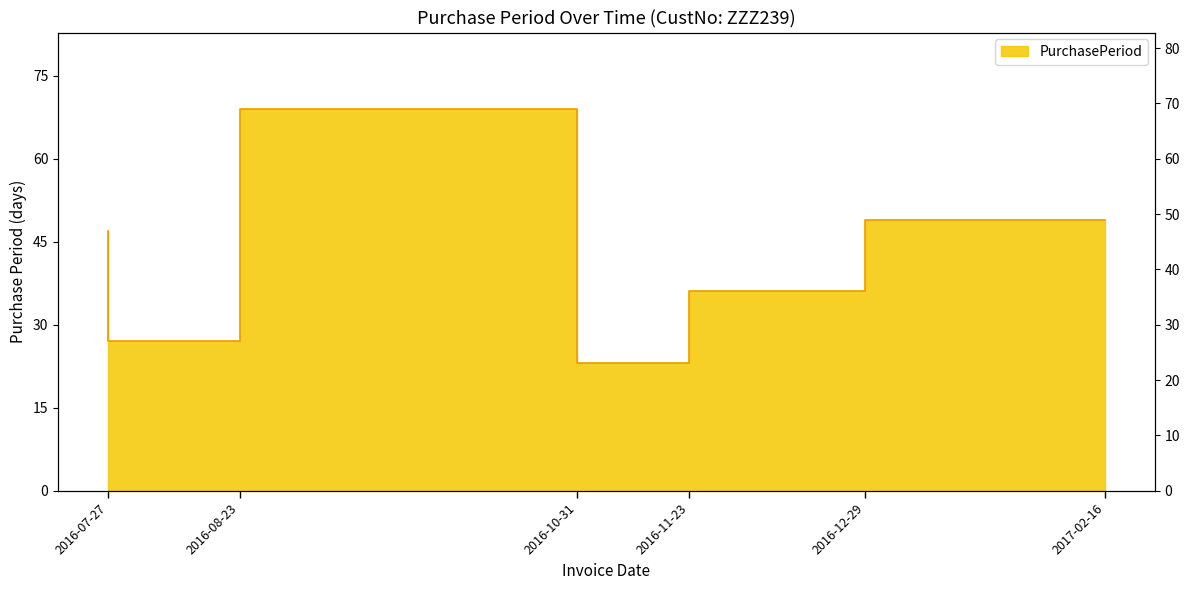

What is the minimum value shown in the chart?

23